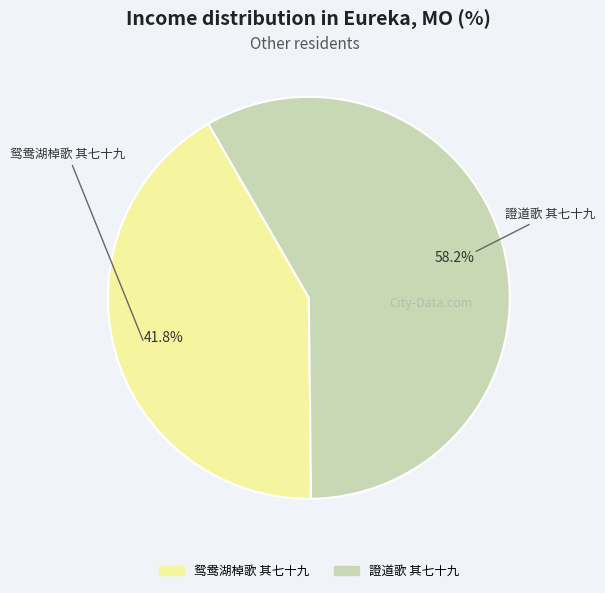

What is the majority slice?

證道歌 其七十九